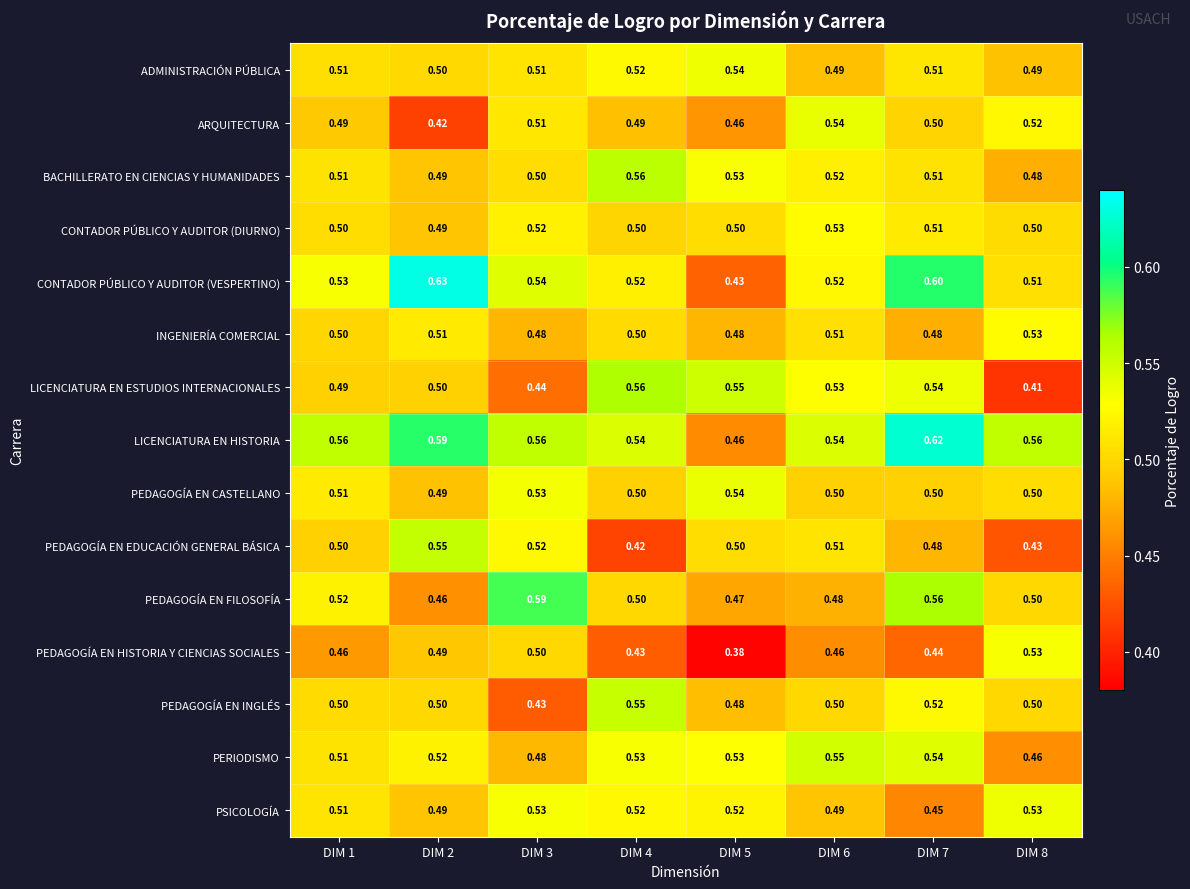

Is the value of PEDAGOGÍA EN CASTELLANO at DIM 1 greater than the value of PEDAGOGÍA EN HISTORIA Y CIENCIAS SOCIALES at DIM 2?

Yes